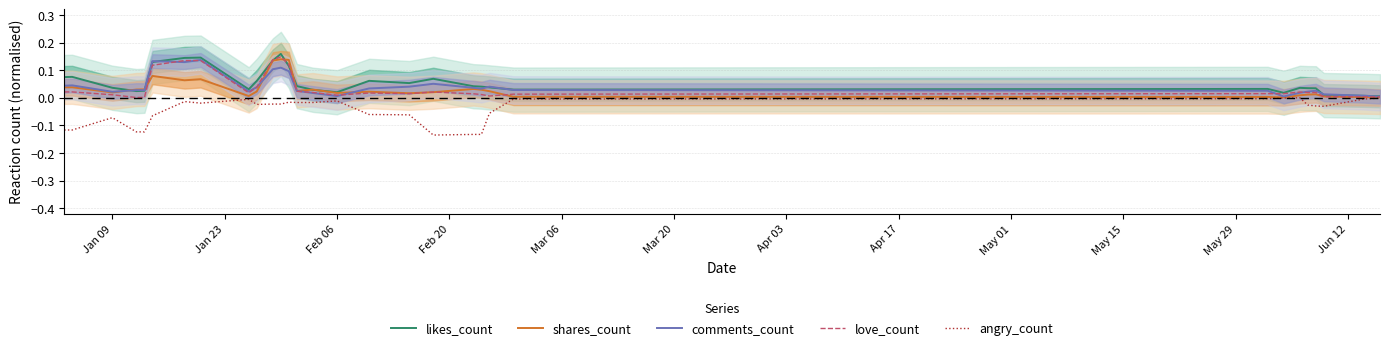

Does the chart display data point markers on the line(s)?

No